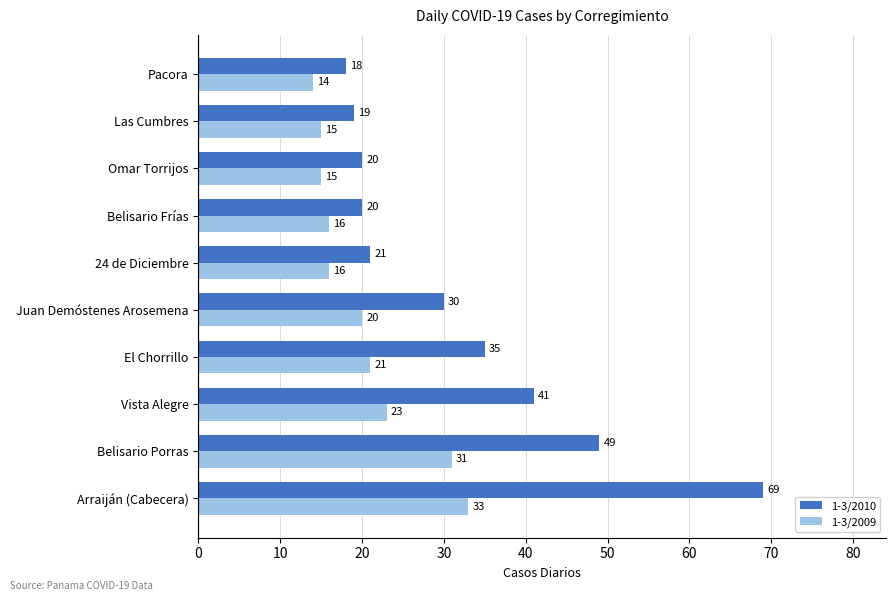

What is the difference between the second highest and minimum values in the 1-3/2010 series?

31